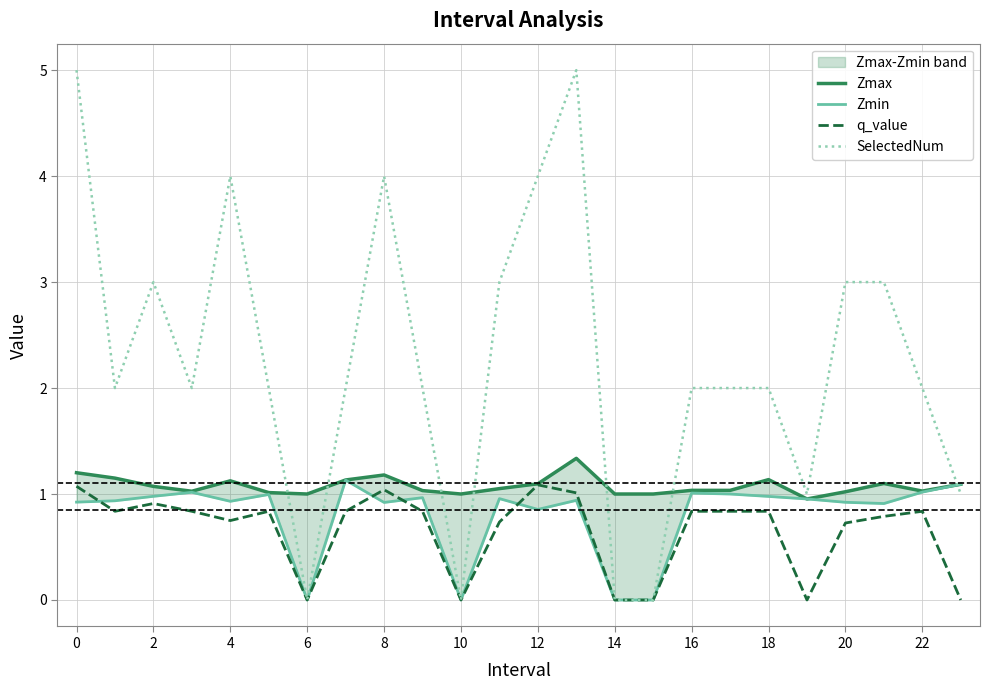

What value does the SelectedNum series have at 12?

4.0